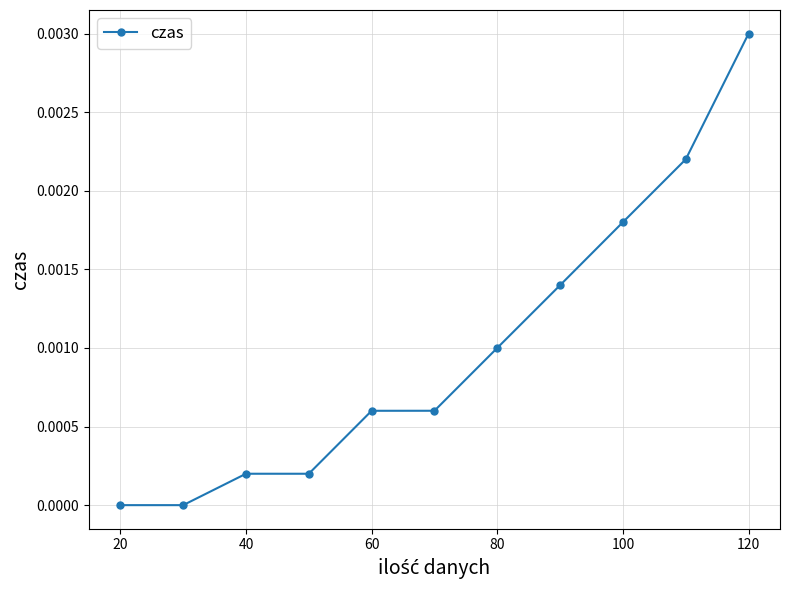

True or false: the data has more than 2 interior local peaks.

False